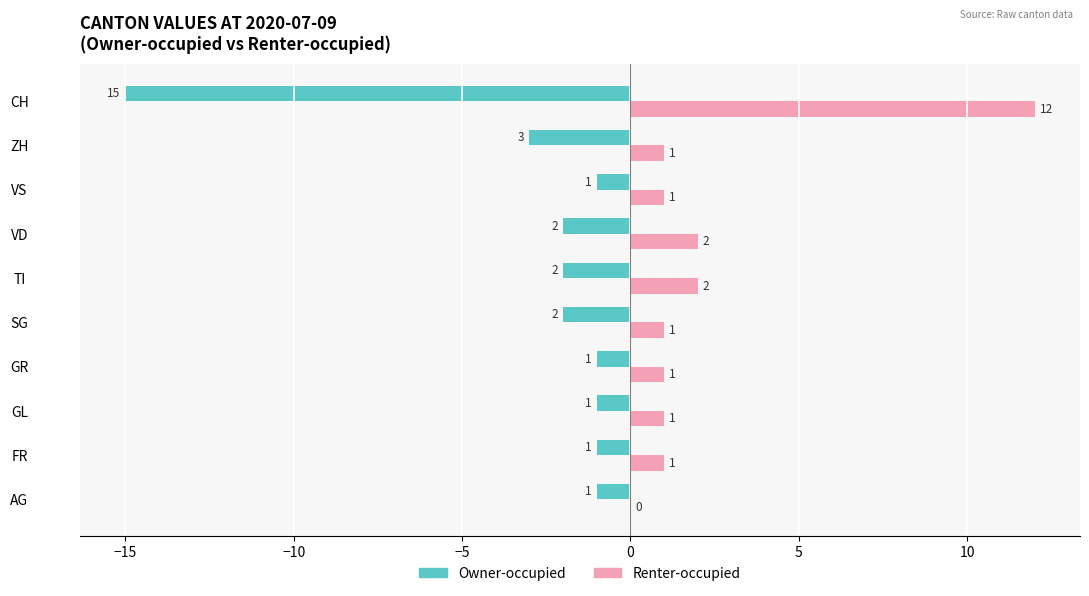

What is the highest value of the Owner-occupied series?

-1